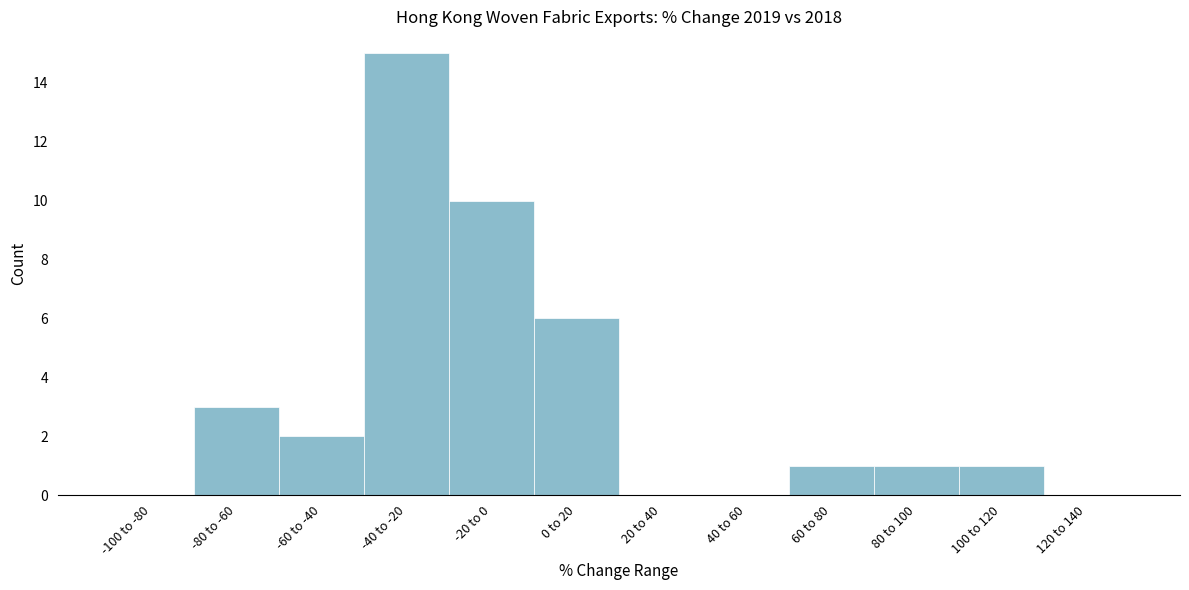

Reading left to right, extract all data points from this chart.

-100 to -80=0	-80 to -60=3	-60 to -40=2	-40 to -20=15	-20 to 0=10	0 to 20=6	20 to 40=0	40 to 60=0	60 to 80=1	80 to 100=1	100 to 120=1	120 to 140=0